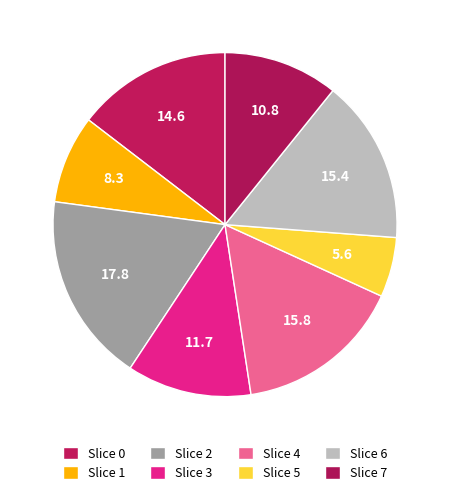

Count the number of slices in the pie.

8